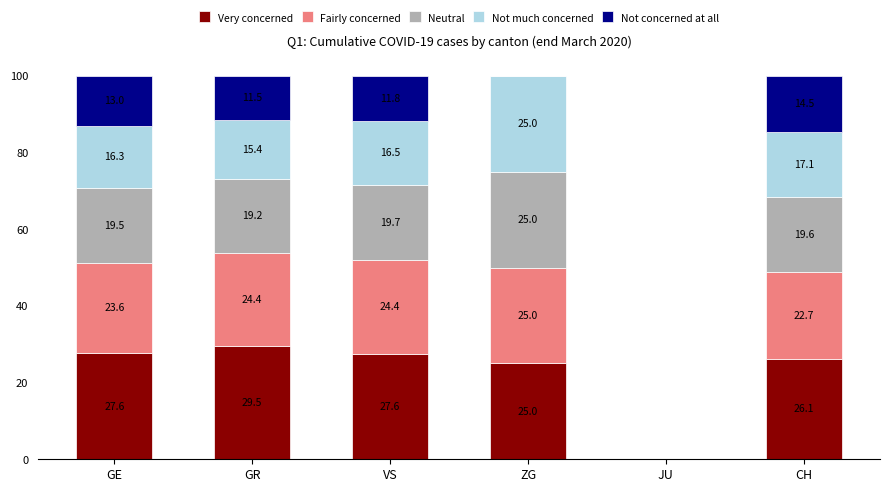

What is the total value across all series at CH?

100.0